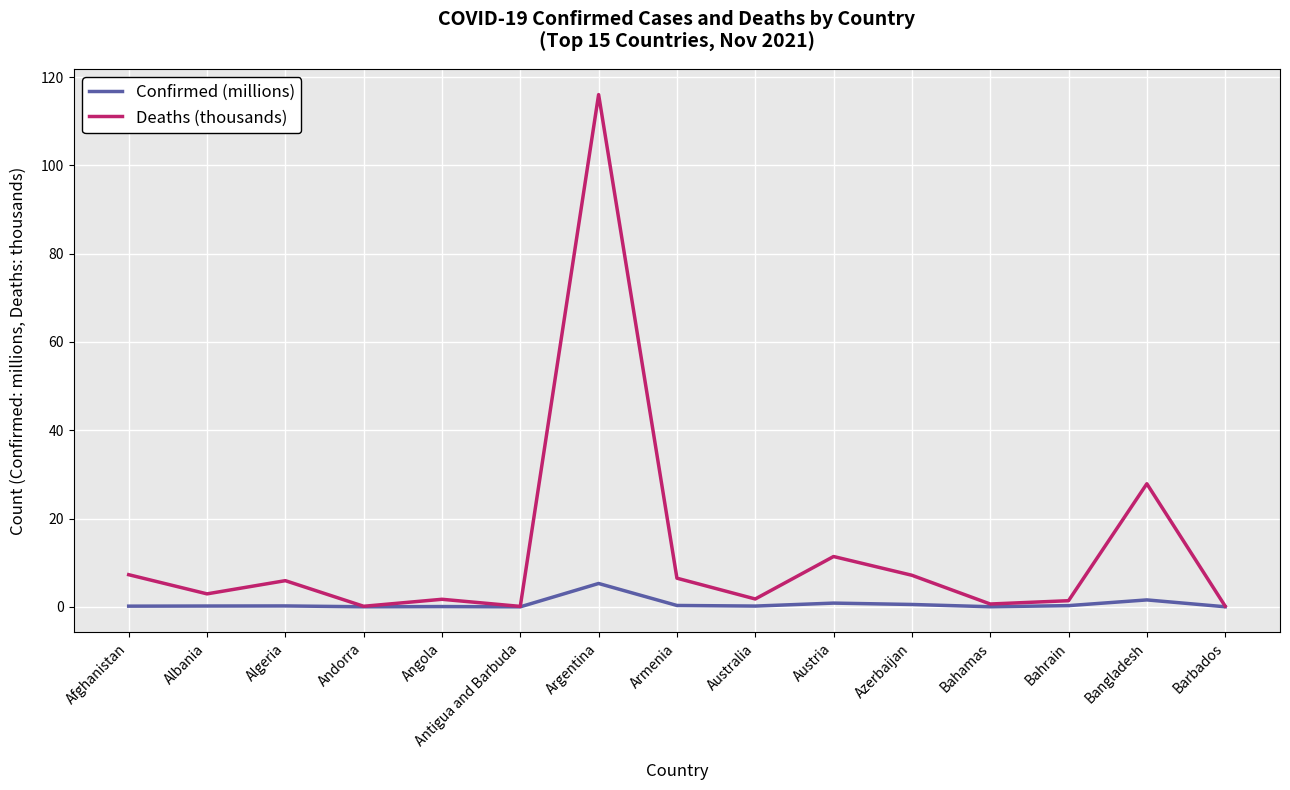

True or false: Deaths (thousands) has a value of 5.9 at Algeria.

True